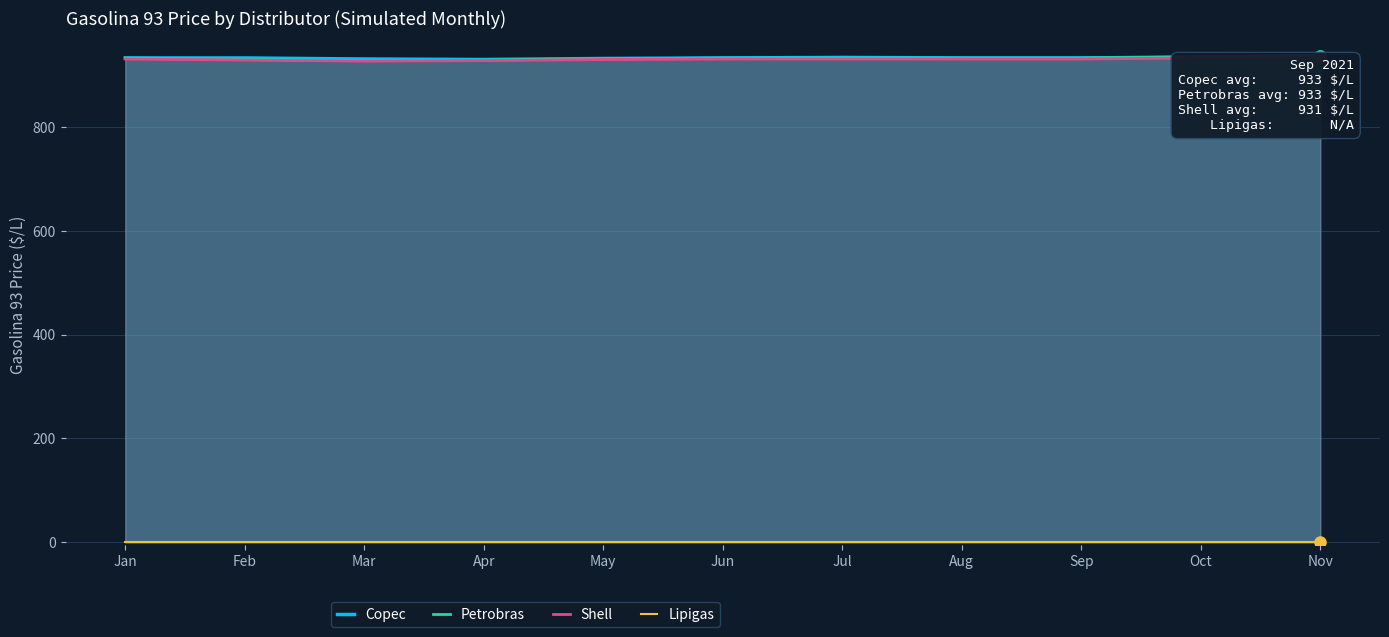

Which category has the highest value in the Petrobras series?

Nov